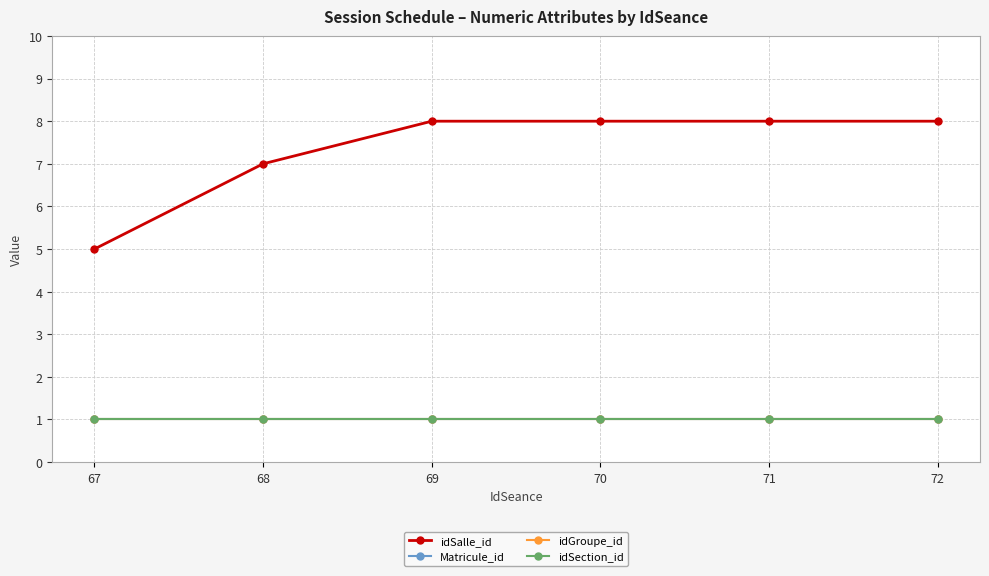

What is the total value across all series at 71?

11